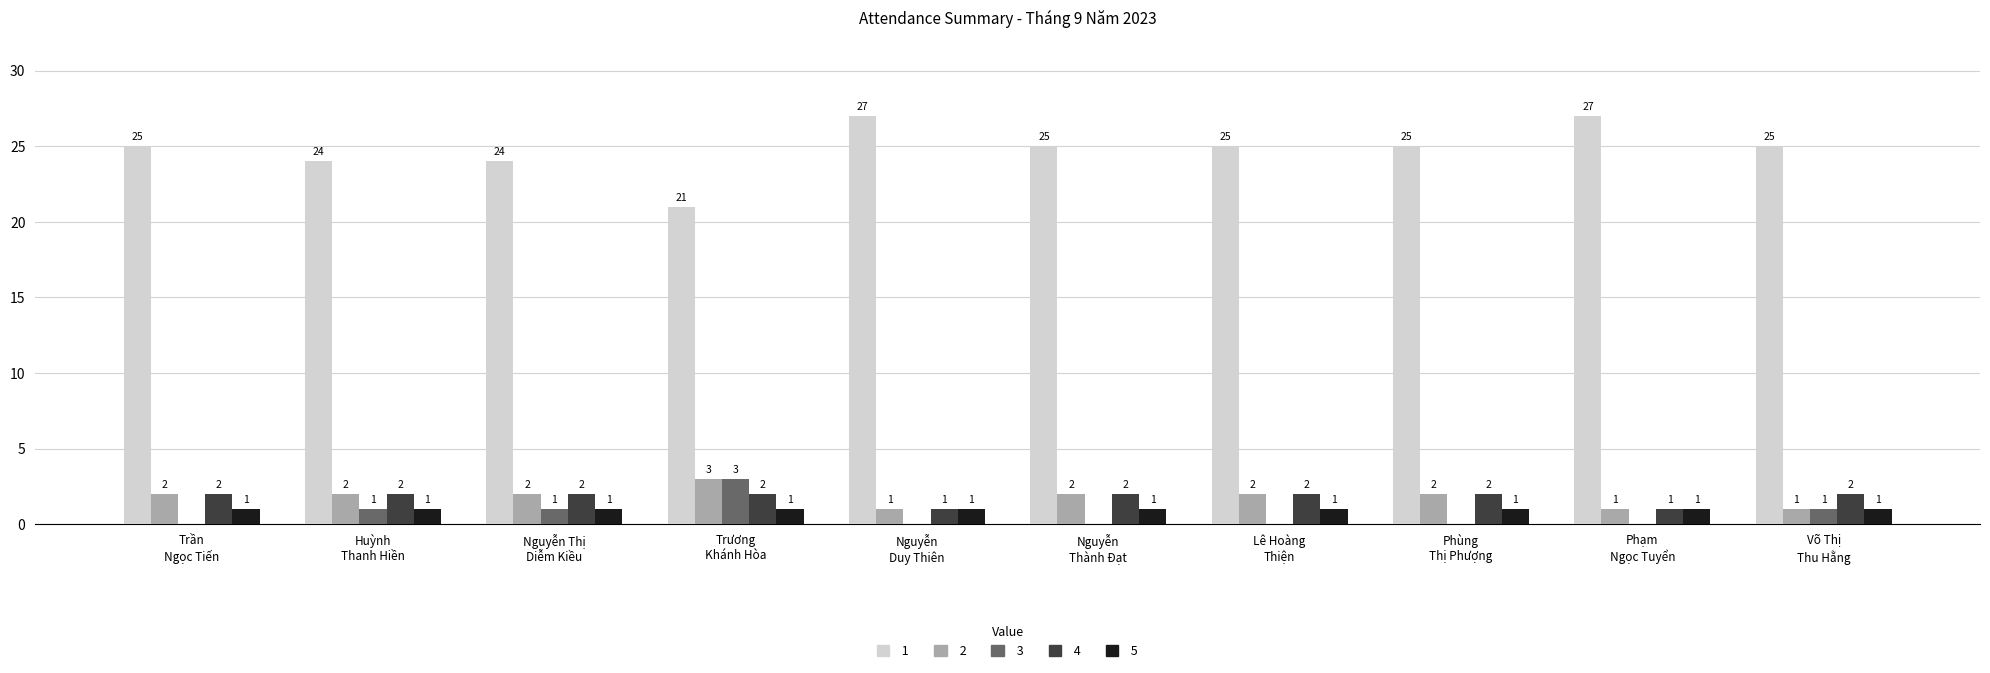

Between Trương
Khánh Hòa and Phùng
Thị Phượng, which series saw the biggest shift?

1